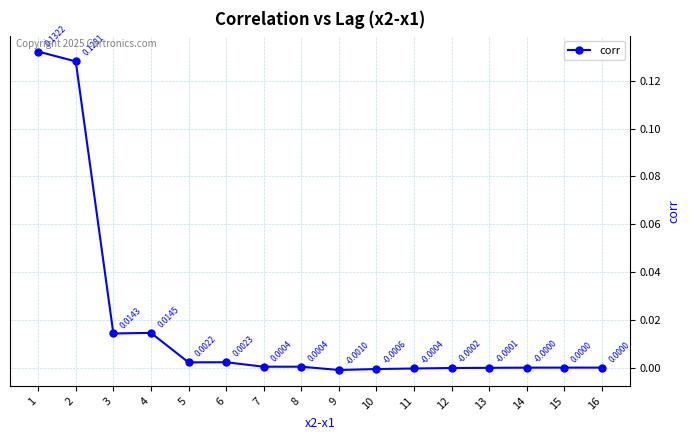

Which label corresponds to the smallest value in the chart?

9